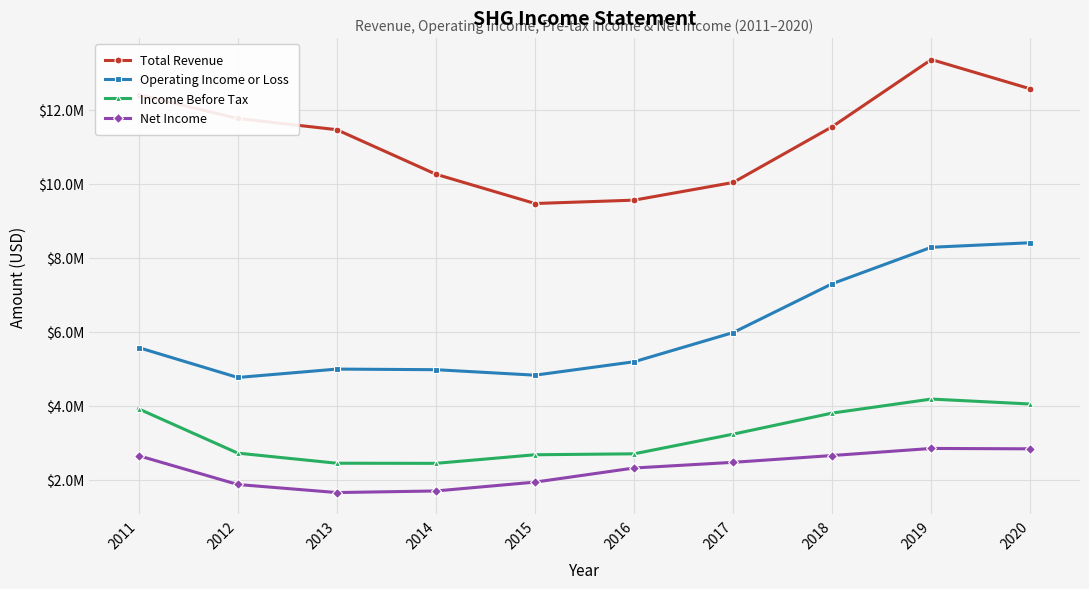

List the labels in order of Net Income value, largest first.

2019, 2020, 2018, 2011, 2017, 2016, 2015, 2012, 2014, 2013